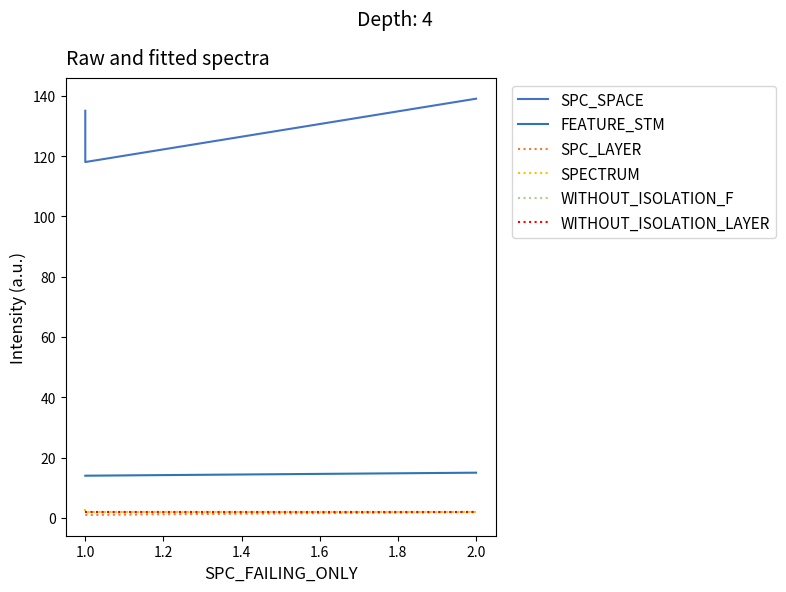

Is it true that WITHOUT_ISOLATION_LAYER equals 2 at 1.0?

True